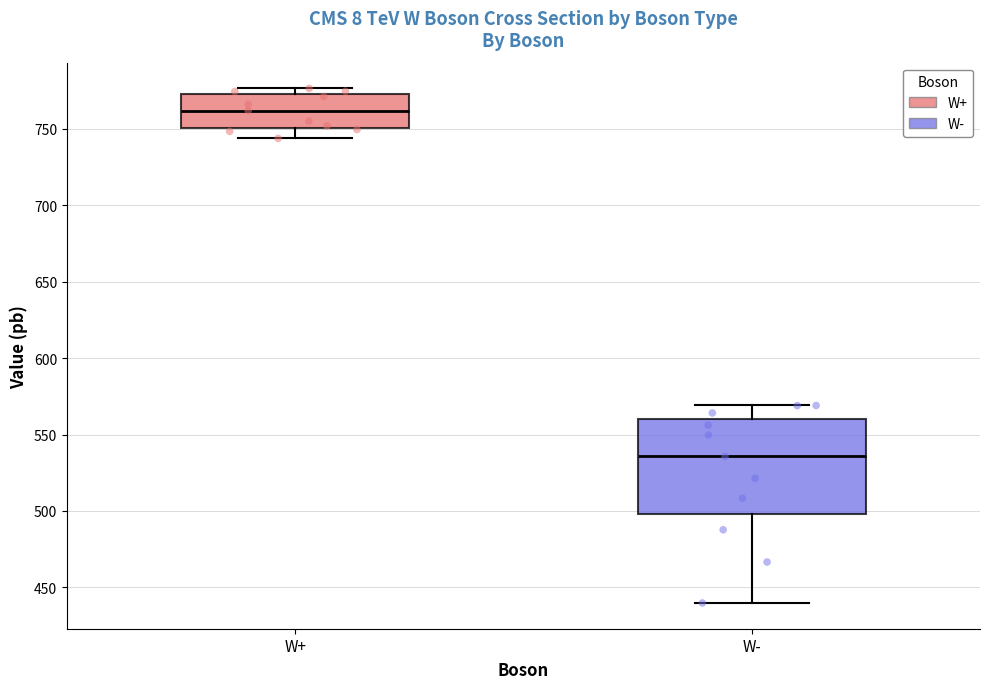

Which box has the lowest median line?

W-